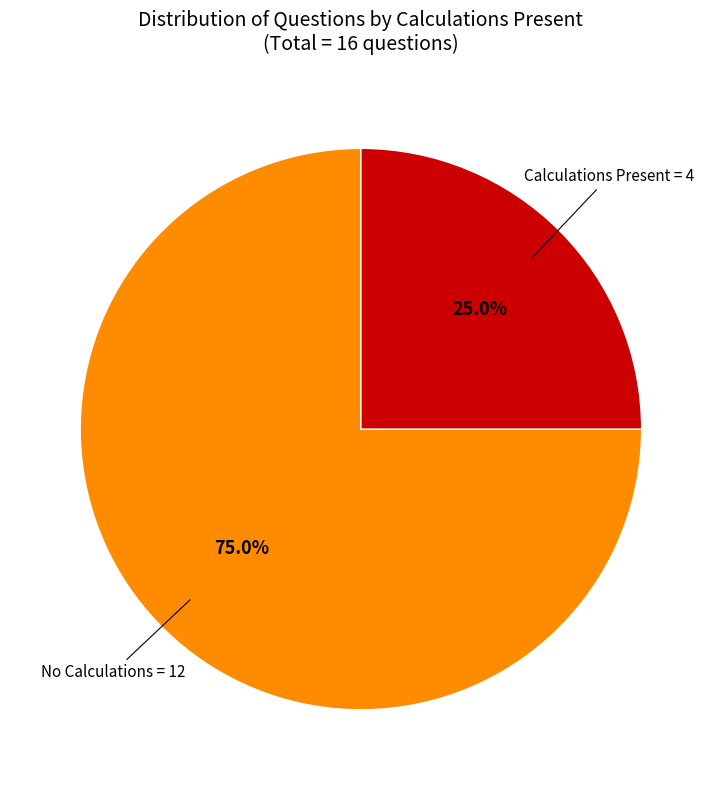

How many segments does this pie chart have?

2